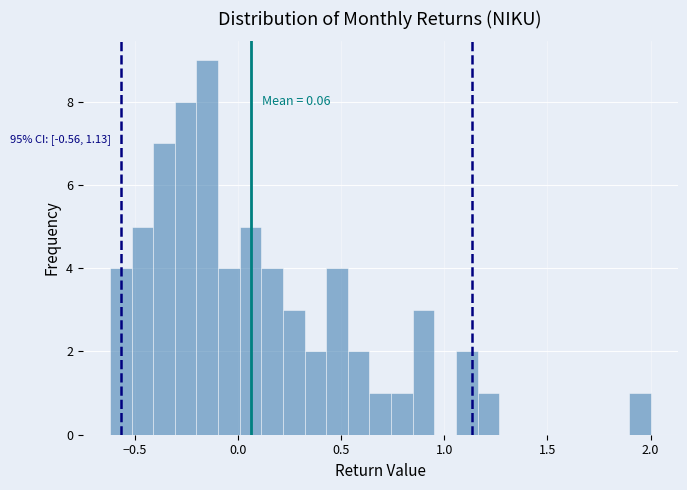

Around what value on the x-axis is the tallest bar? Give the approximate position of its centre, as read against the axis.

-0.15